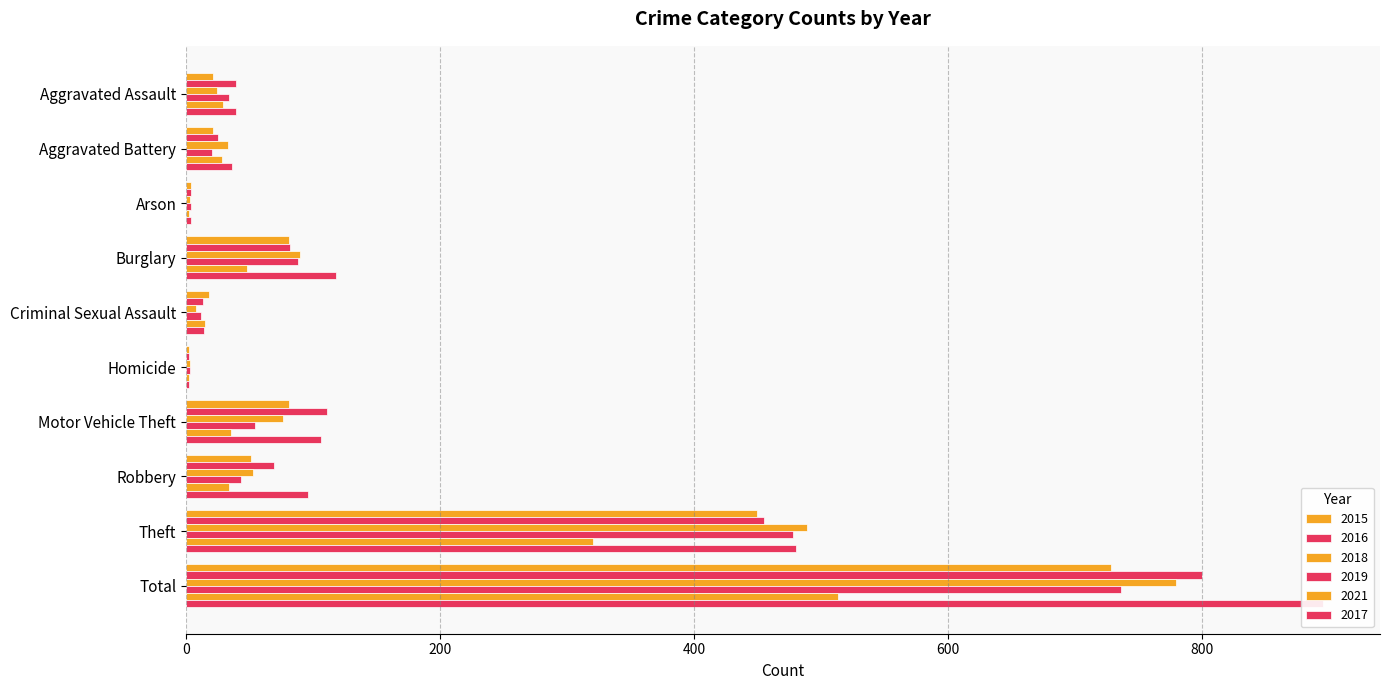

How many bars are there in each group?

6